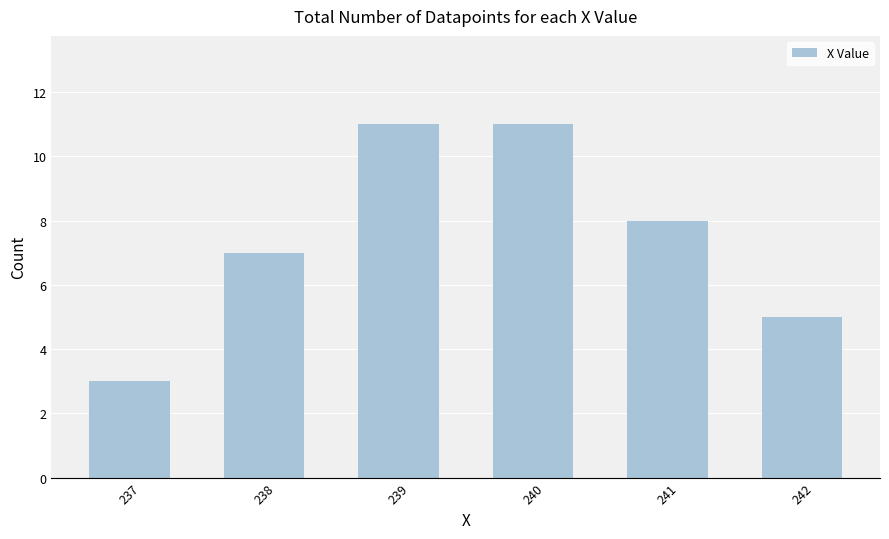

Reading right to left, extract all data points from this chart.

242=5	241=8	240=11	239=11	238=7	237=3